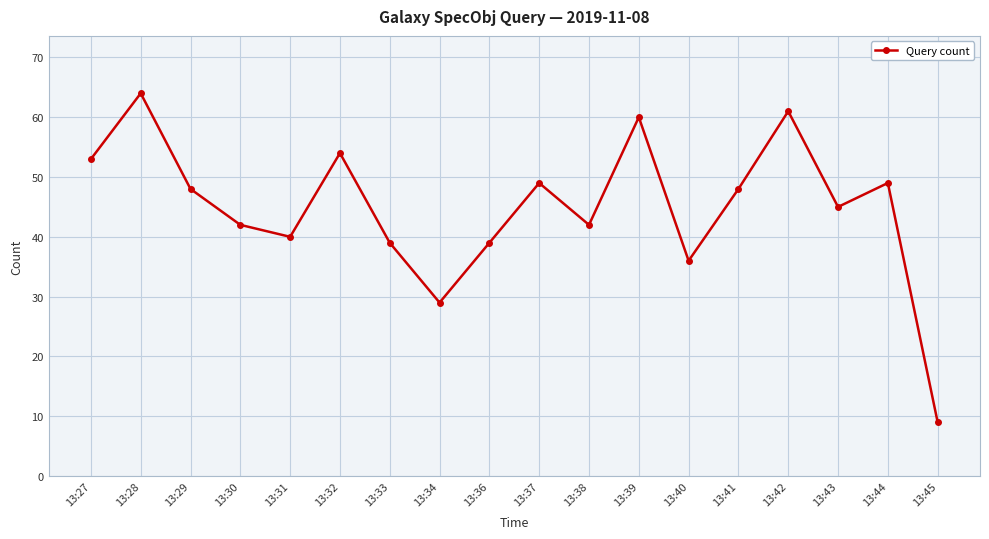

The value at 13:34 is 12. True or false?

False